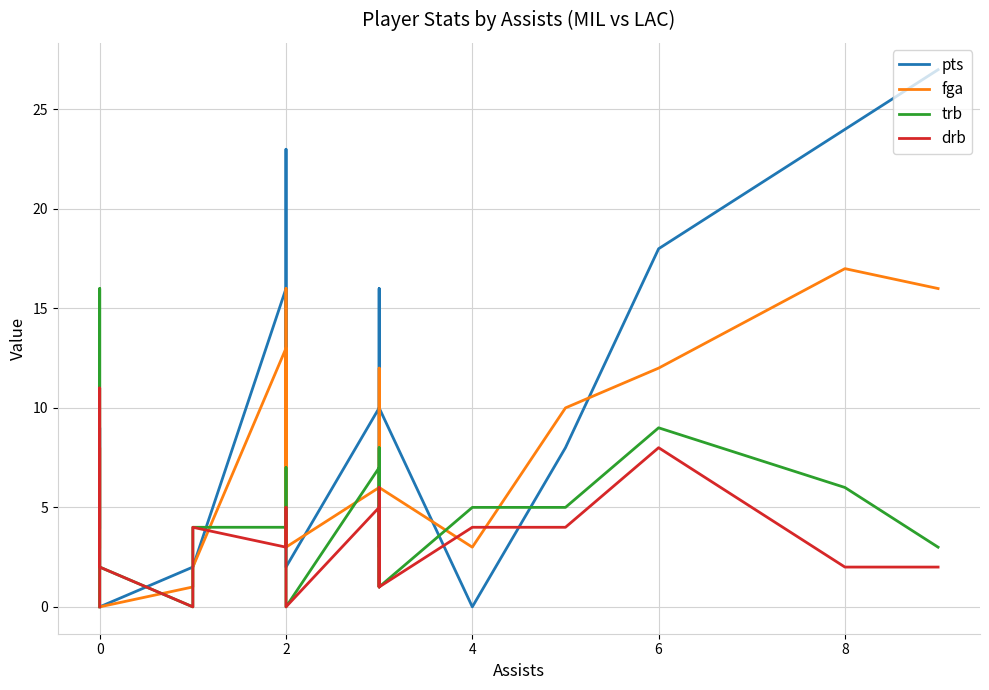

What is the maximum value for trb?

16